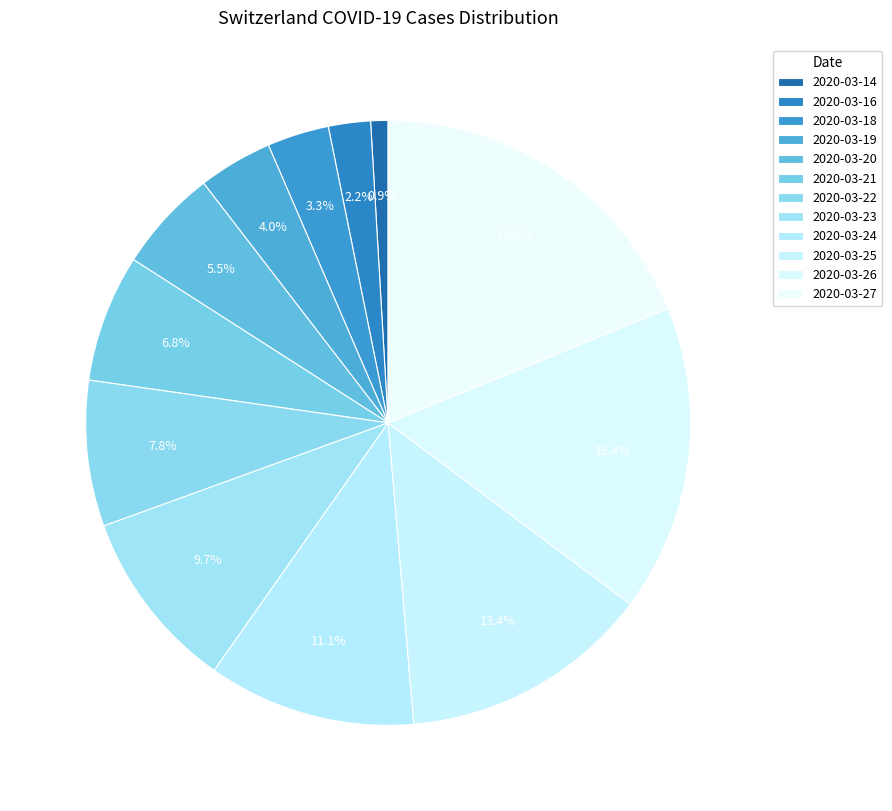

To the nearest percent, what portion does 2020-03-14 represent?

1%